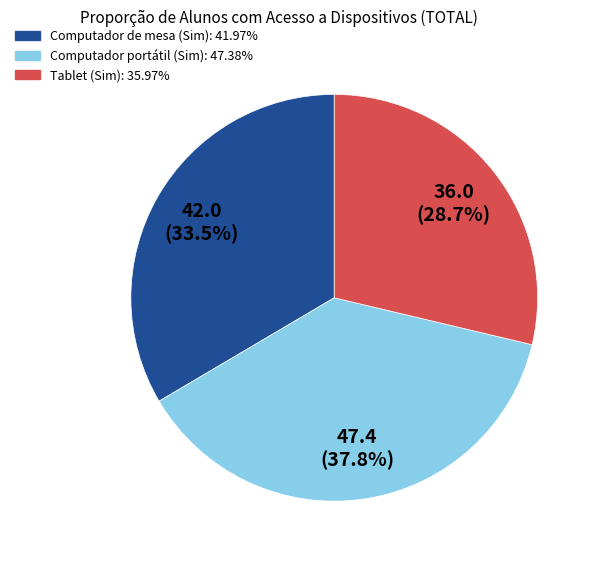

Is Computador portátil (Sim) the majority of the pie?

No